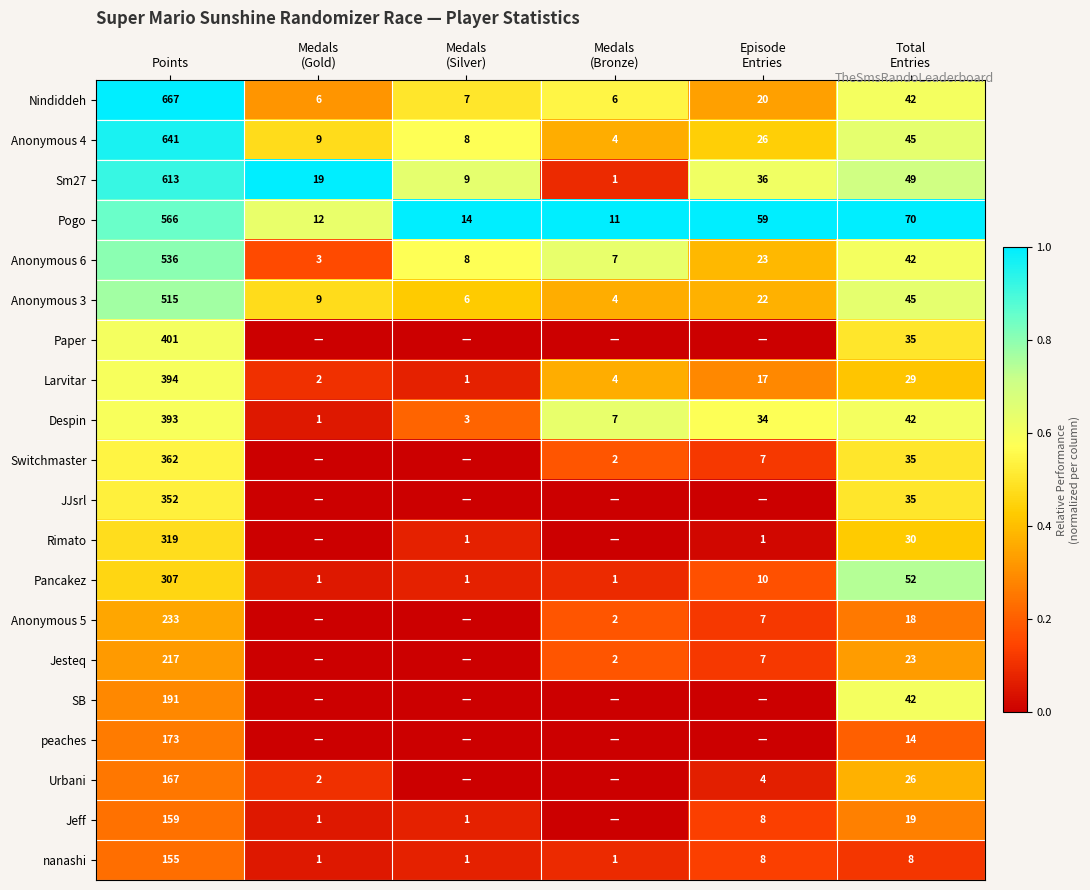

The Despin series shows 393 at Points. True or false?

True